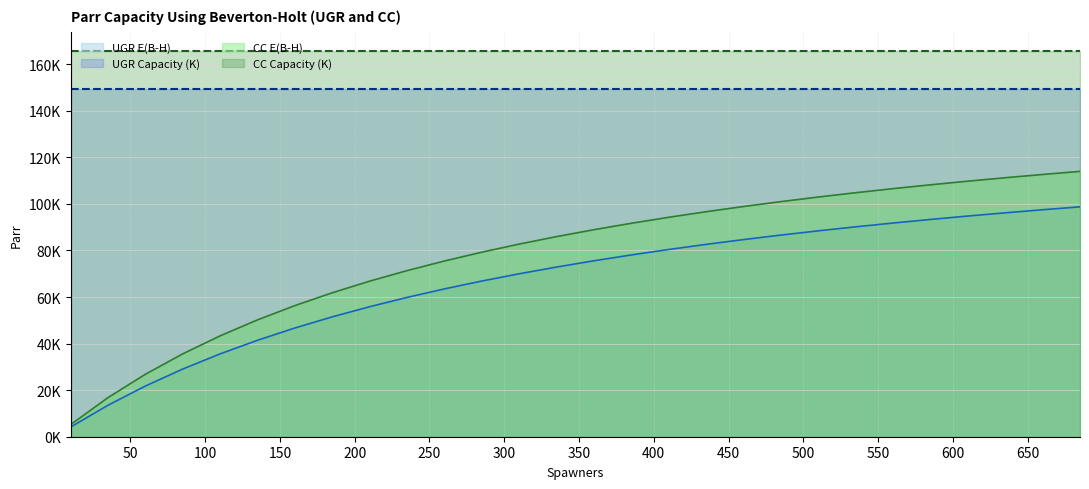

The CC E(B-H) series shows 141689.9 at 560. True or false?

False